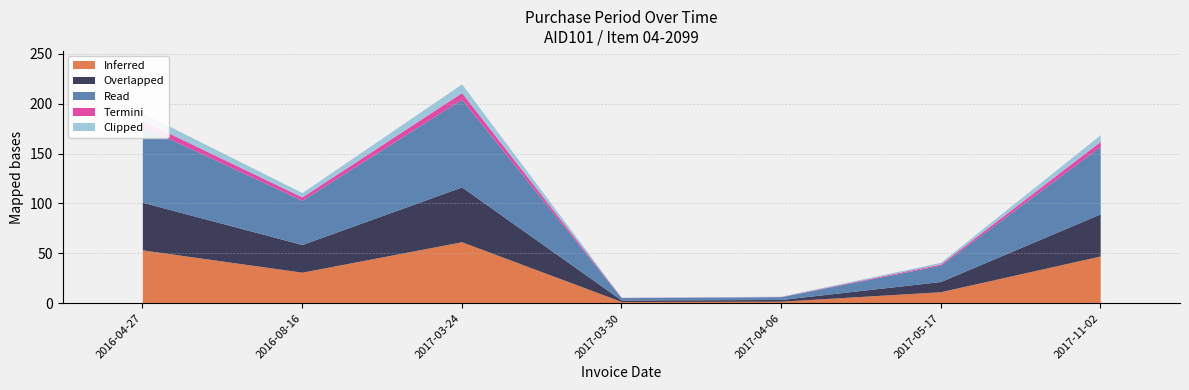

What is the sum of all values?

745